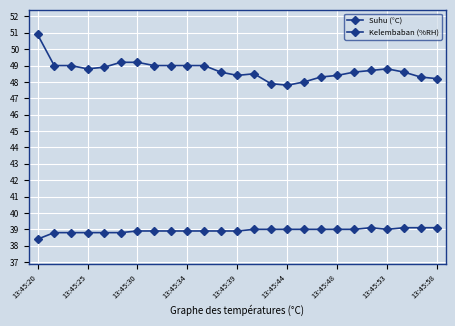

True or false: Kelembaban (%RH) and Suhu (°C) intersect in this chart.

False